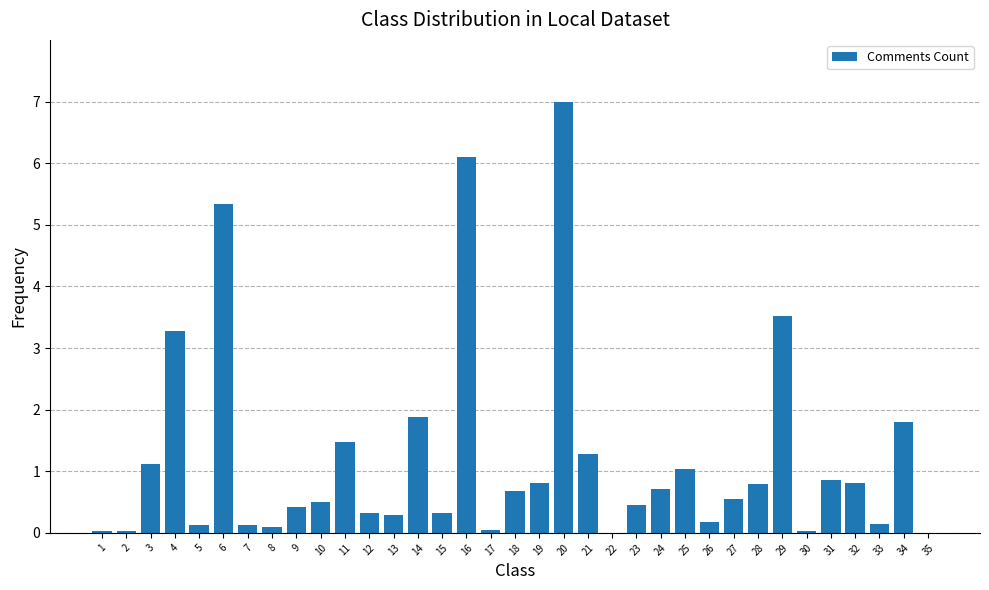

Which has a higher value, 15 or 25?

25